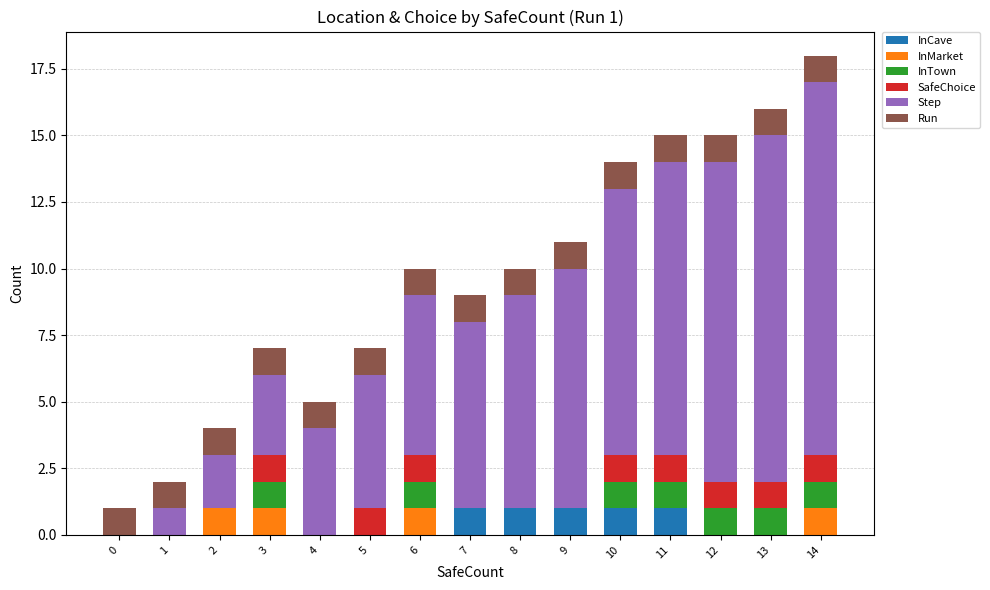

True or false: InCave has a value of 0 at 12.

True